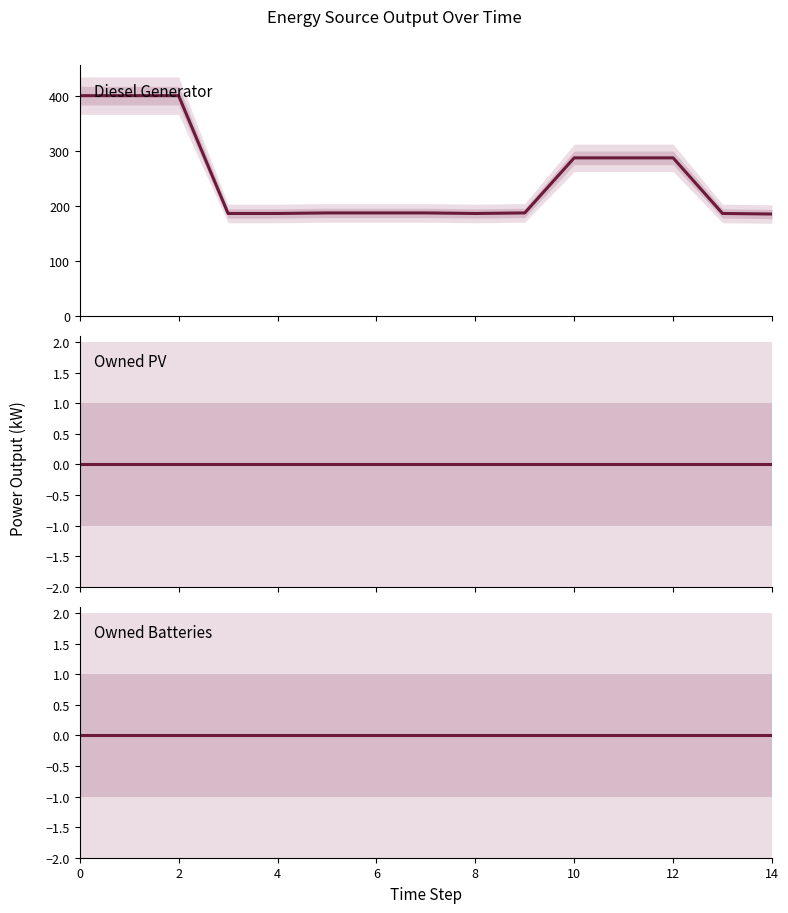

Where is Diesel Generator nearest to the value 292?

10